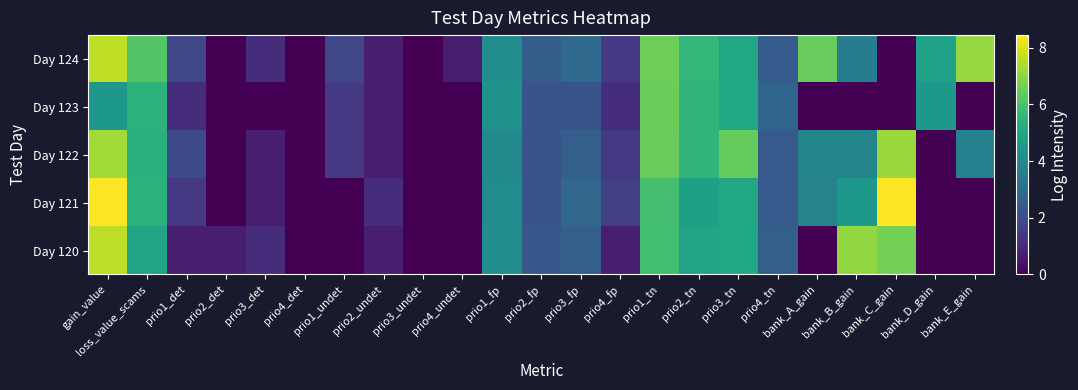

Reading right to left, extract all data points from this chart.

Day 120: bank_E_gain=0.0	bank_D_gain=0.0	bank_C_gain=6.7	bank_B_gain=7.1	bank_A_gain=0.0	prio4_tn=2.6	prio3_tn=5.0	prio2_tn=4.9	prio1_tn=5.9	prio4_fp=0.7	prio3_fp=2.6	prio2_fp=2.3	prio1_fp=4.1	prio4_undet=0.0	prio3_undet=0.0	prio2_undet=0.7	prio1_undet=0.0	prio4_det=0.0	prio3_det=1.1	prio2_det=0.7	prio1_det=0.7	loss_value_scams=4.9	gain_value=7.6
Day 121: bank_E_gain=0.0	bank_D_gain=0.0	bank_C_gain=8.4	bank_B_gain=4.5	bank_A_gain=3.8	prio4_tn=2.4	prio3_tn=5.1	prio2_tn=4.8	prio1_tn=5.9	prio4_fp=1.6	prio3_fp=2.8	prio2_fp=2.2	prio1_fp=4.1	prio4_undet=0.0	prio3_undet=0.0	prio2_undet=1.1	prio1_undet=0.0	prio4_det=0.0	prio3_det=0.7	prio2_det=0.0	prio1_det=1.4	loss_value_scams=5.5	gain_value=8.4
Day 122: bank_E_gain=3.7	bank_D_gain=0.0	bank_C_gain=7.2	bank_B_gain=3.9	bank_A_gain=3.8	prio4_tn=2.4	prio3_tn=6.4	prio2_tn=5.6	prio1_tn=6.5	prio4_fp=1.4	prio3_fp=2.6	prio2_fp=2.2	prio1_fp=4.0	prio4_undet=0.0	prio3_undet=0.0	prio2_undet=0.7	prio1_undet=1.4	prio4_det=0.0	prio3_det=0.7	prio2_det=0.0	prio1_det=1.9	loss_value_scams=5.4	gain_value=7.3
Day 123: bank_E_gain=0.0	bank_D_gain=4.5	bank_C_gain=0.0	bank_B_gain=0.0	bank_A_gain=0.0	prio4_tn=2.7	prio3_tn=5.0	prio2_tn=5.5	prio1_tn=6.5	prio4_fp=1.1	prio3_fp=2.2	prio2_fp=2.2	prio1_fp=4.3	prio4_undet=0.0	prio3_undet=0.0	prio2_undet=0.7	prio1_undet=1.4	prio4_det=0.0	prio3_det=0.0	prio2_det=0.0	prio1_det=1.1	loss_value_scams=5.4	gain_value=4.5
Day 124: bank_E_gain=7.1	bank_D_gain=4.8	bank_C_gain=0.0	bank_B_gain=3.6	bank_A_gain=6.5	prio4_tn=2.4	prio3_tn=5.0	prio2_tn=5.6	prio1_tn=6.6	prio4_fp=1.4	prio3_fp=2.9	prio2_fp=2.5	prio1_fp=4.1	prio4_undet=0.7	prio3_undet=0.0	prio2_undet=0.7	prio1_undet=1.8	prio4_det=0.0	prio3_det=1.1	prio2_det=0.0	prio1_det=1.8	loss_value_scams=6.2	gain_value=7.6